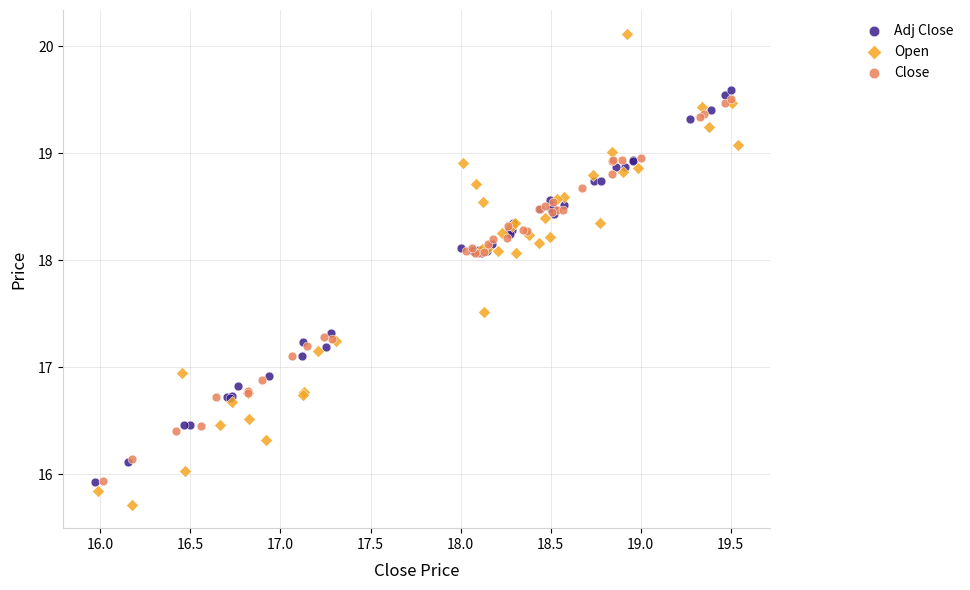

Which series has the widest spread of Y values?

Open